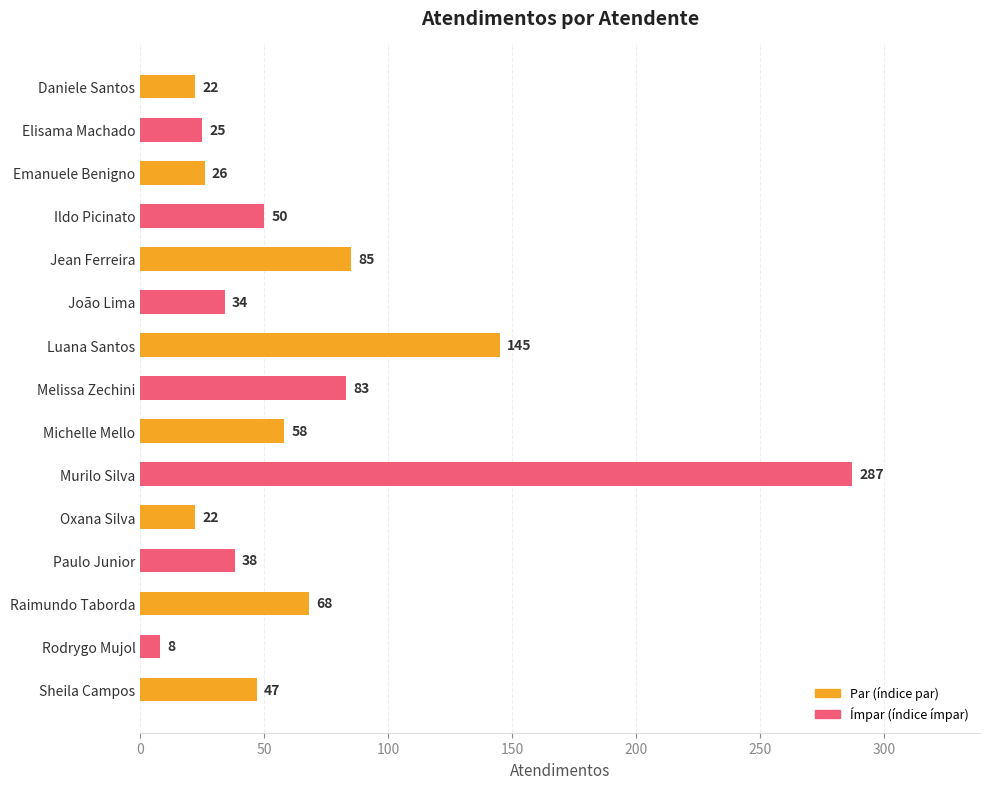

Are the bars grouped side by side (vs. stacked)?

No